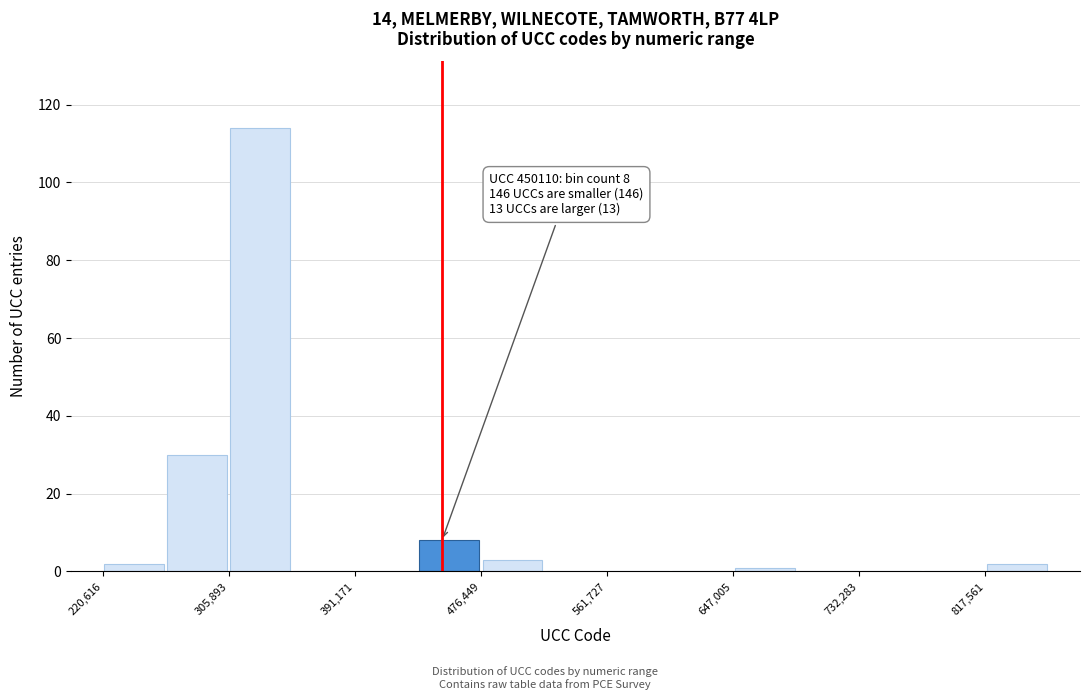

Which range on the x-axis has the tallest bar?

310000 to 350000